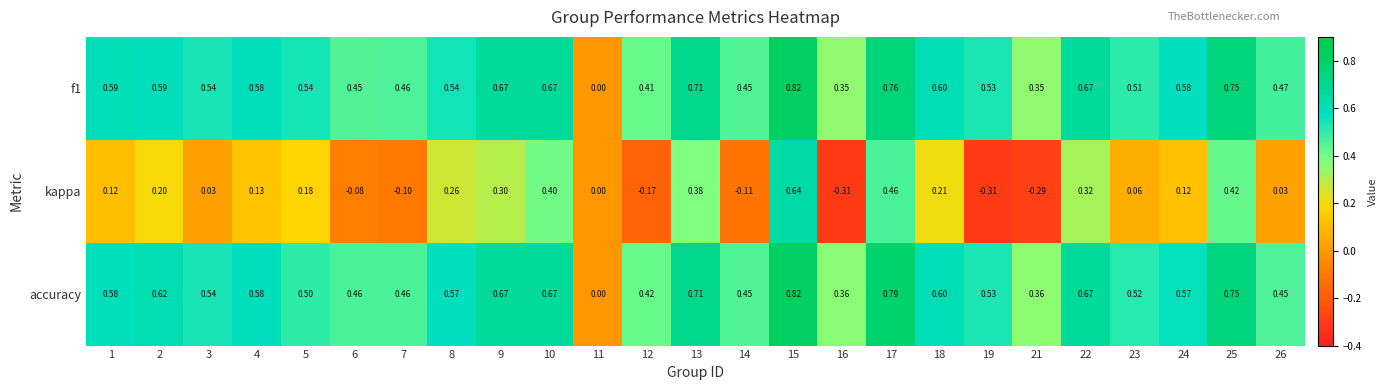

Which series has the largest range (max minus min)?

kappa